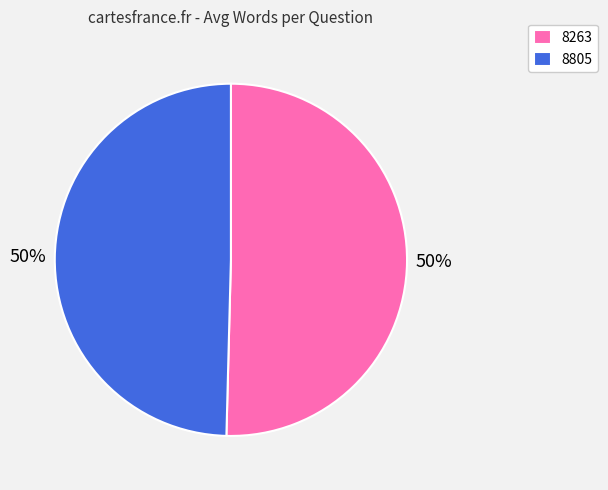

Which slice is the largest?

8263